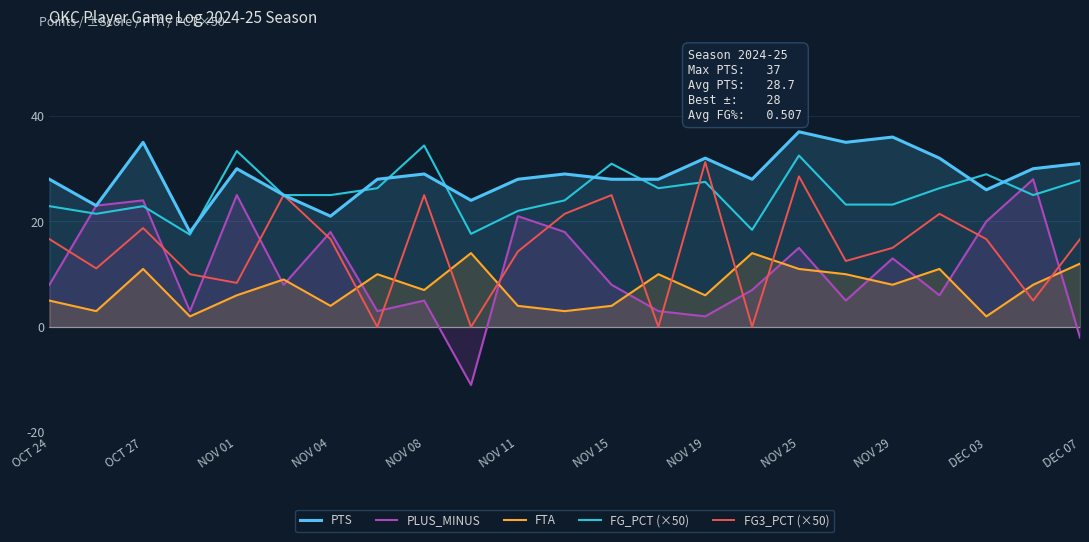

Which series has the largest range (max minus min)?

PLUS_MINUS